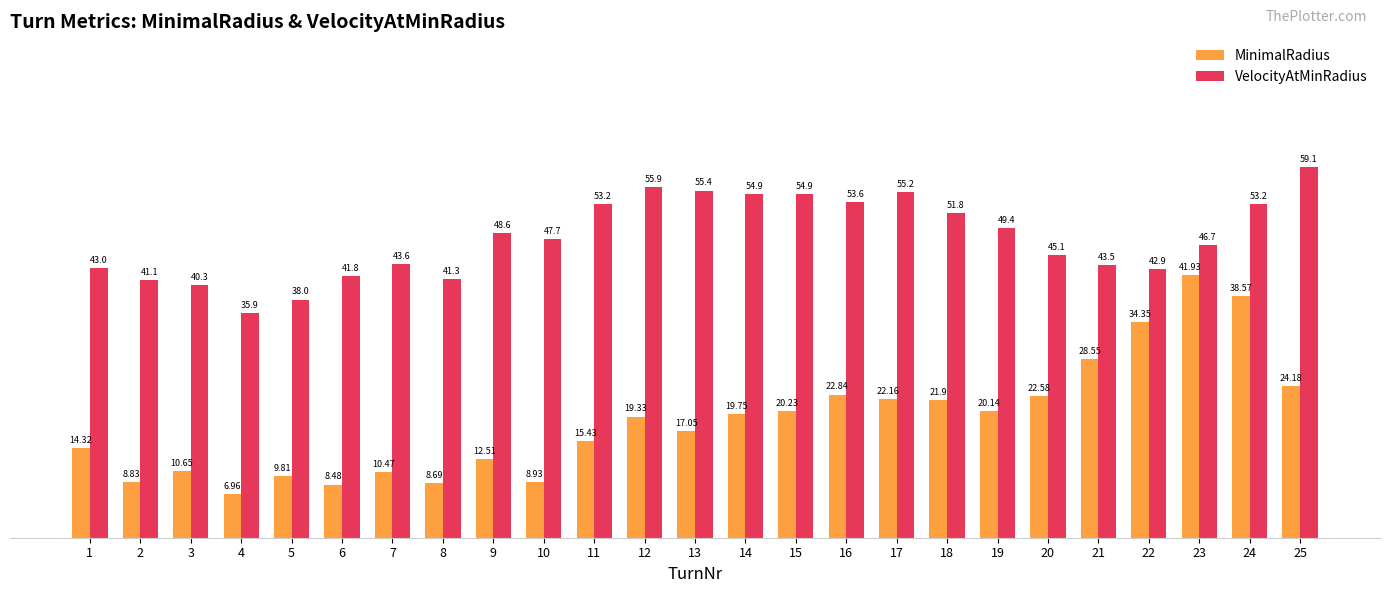

Rank the series by their average value, from lowest to highest.

MinimalRadius, VelocityAtMinRadius